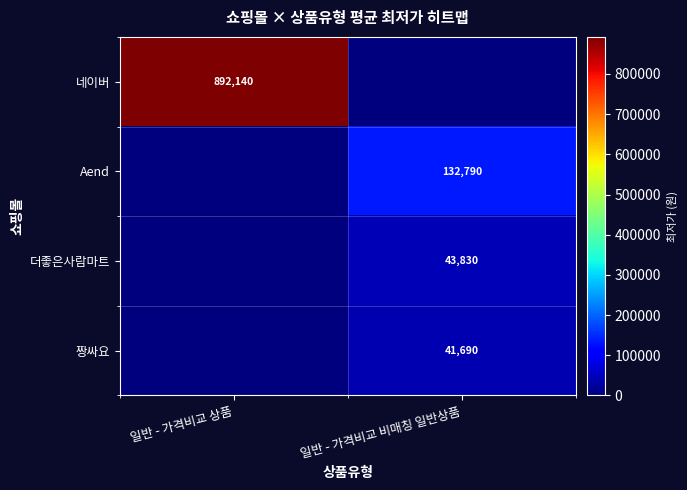

Is the value of Aend at 일반 - 가격비교 비매칭 일반상품 greater than the value of 짱싸요 at 일반 - 가격비교 비매칭 일반상품?

Yes